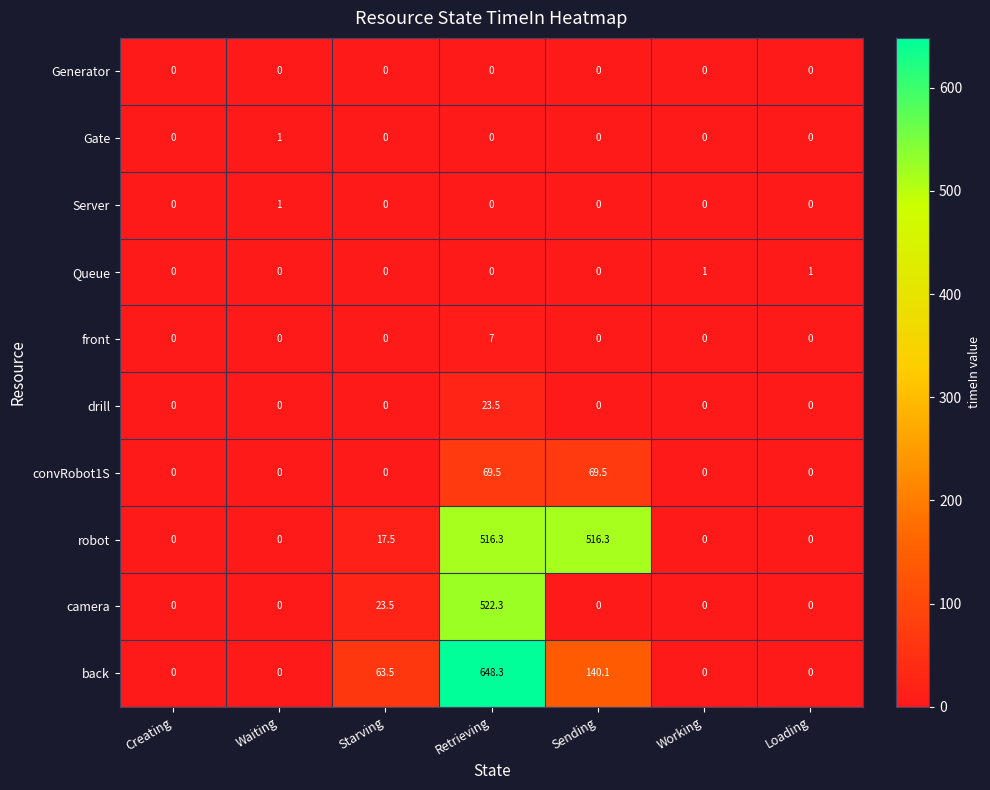

At which label is robot closest to 258?

Starving